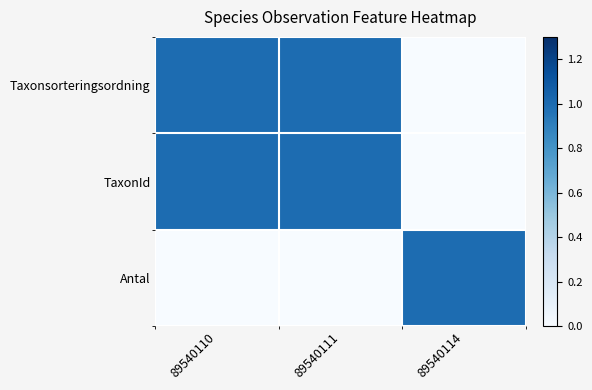

Between 89540110 and 89540111, which series saw the biggest shift?

Taxonsorteringsordning